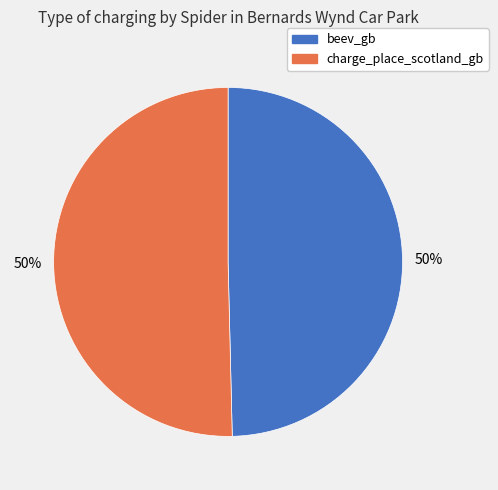

Count the number of slices in the pie.

2